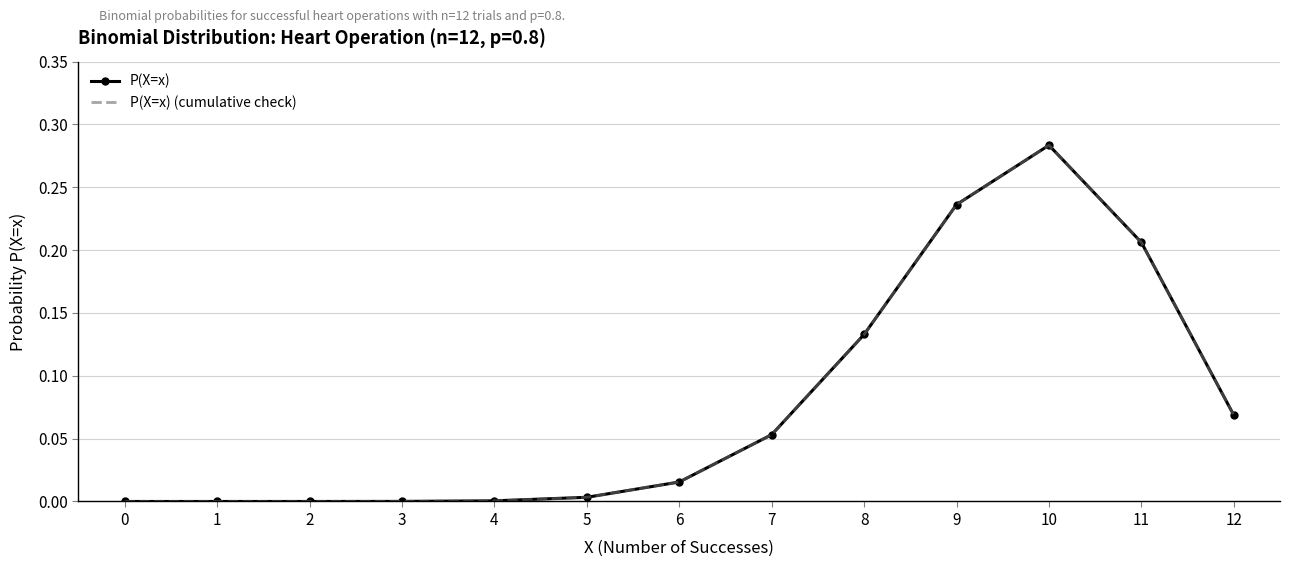

Which label corresponds to the largest value in the chart?

10